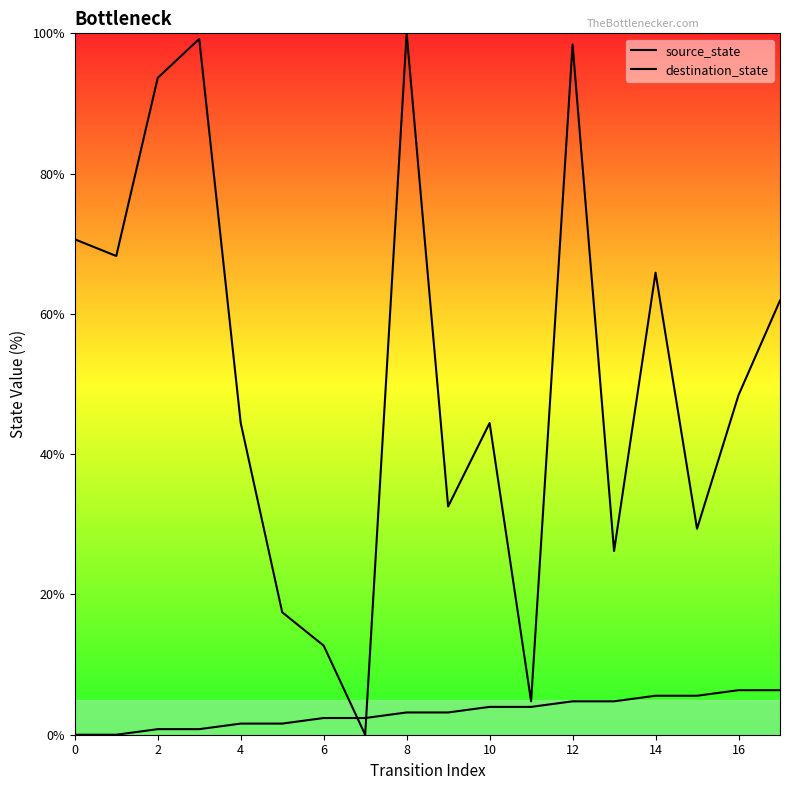

What is the difference between the maximum and minimum values in the source_state series?

6.3